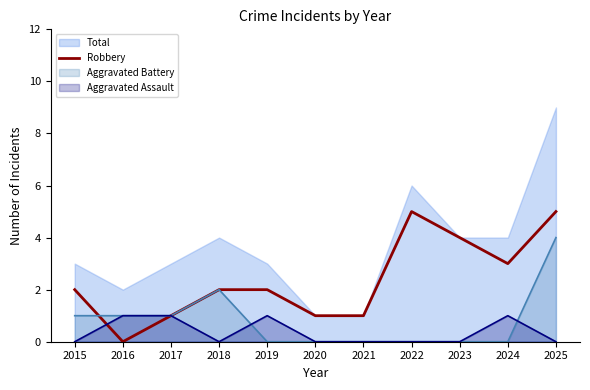

Where is the data nearest to the value 2?

2015